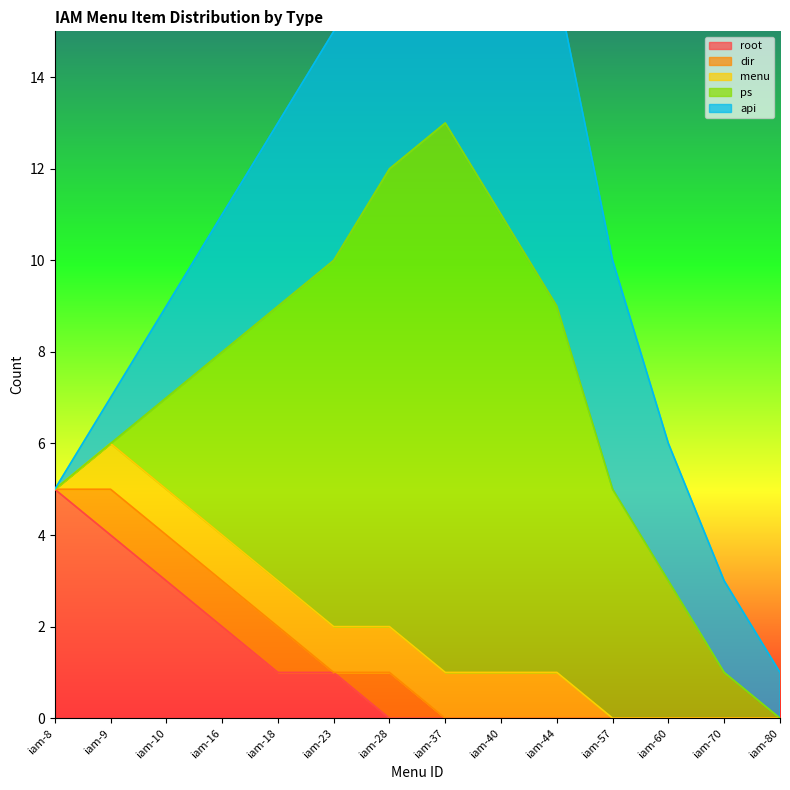

What is the difference between the dir values at iam-70 and iam-10?

1